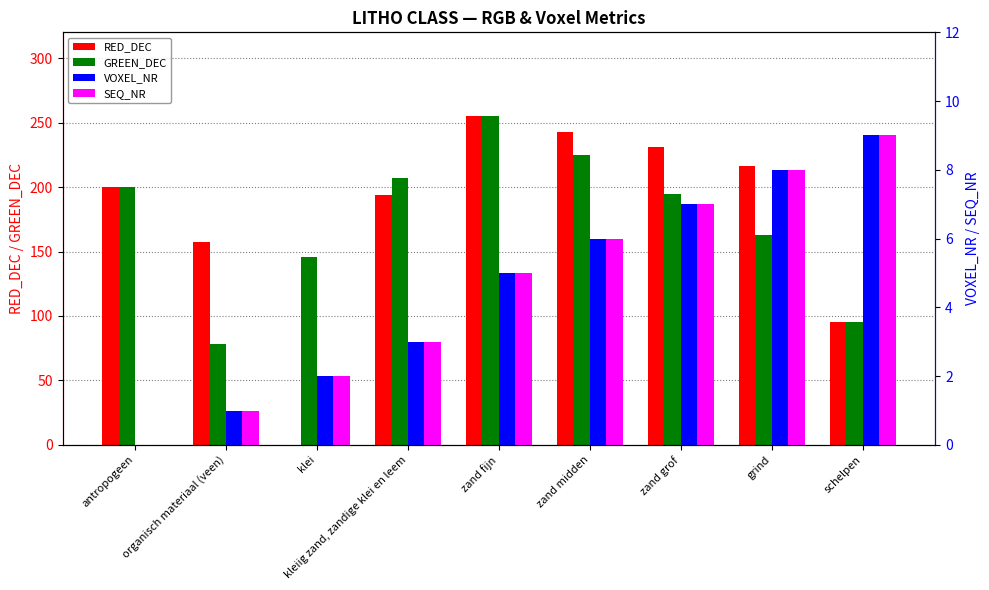

What is the difference between the maximum and minimum values in the SEQ_NR series?

9